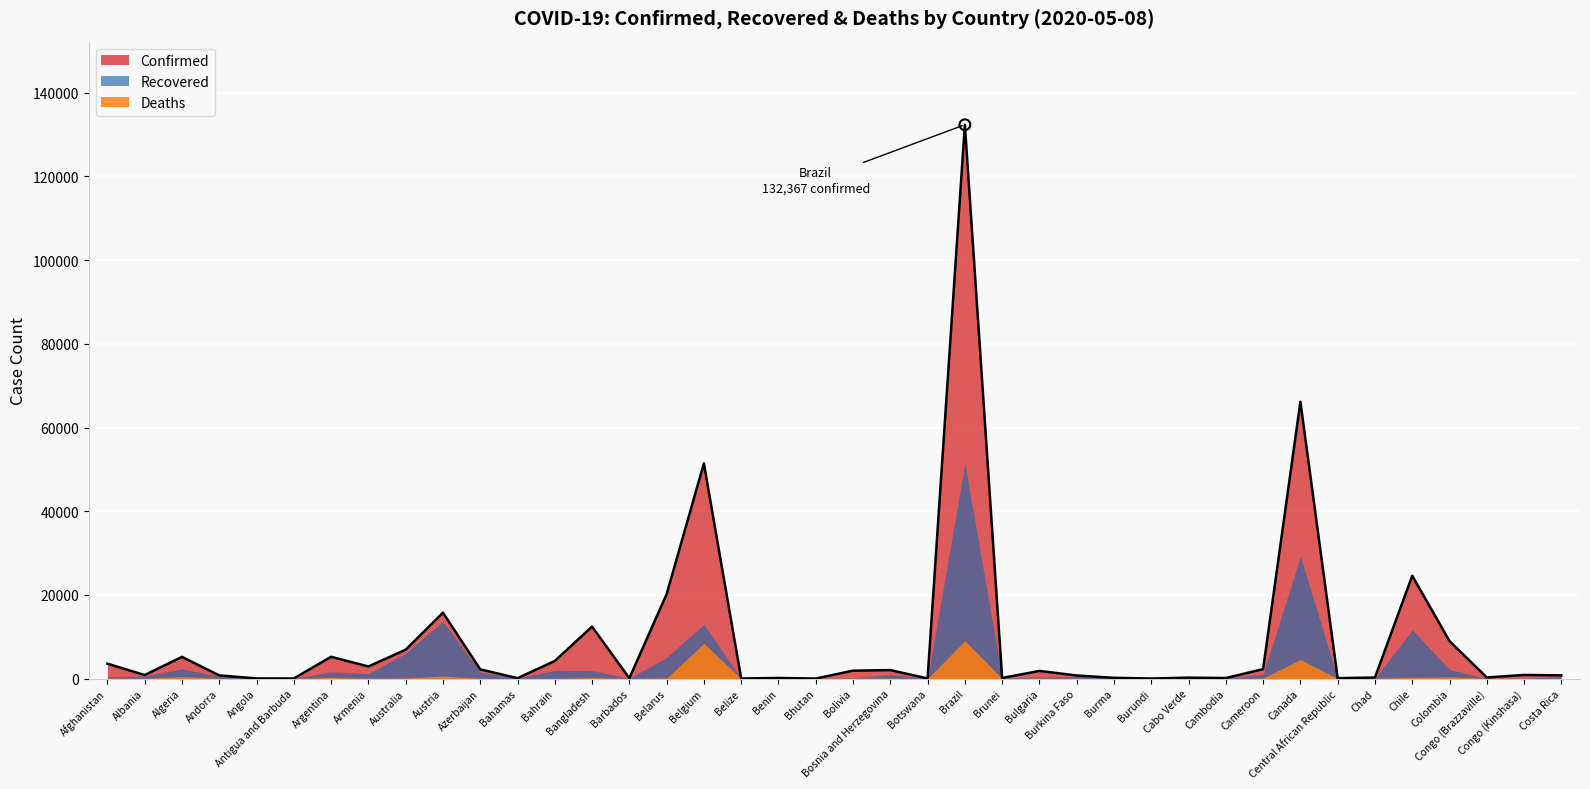

Is the value of Confirmed at Angola greater than the value of Deaths at Congo (Kinshasa)?

No